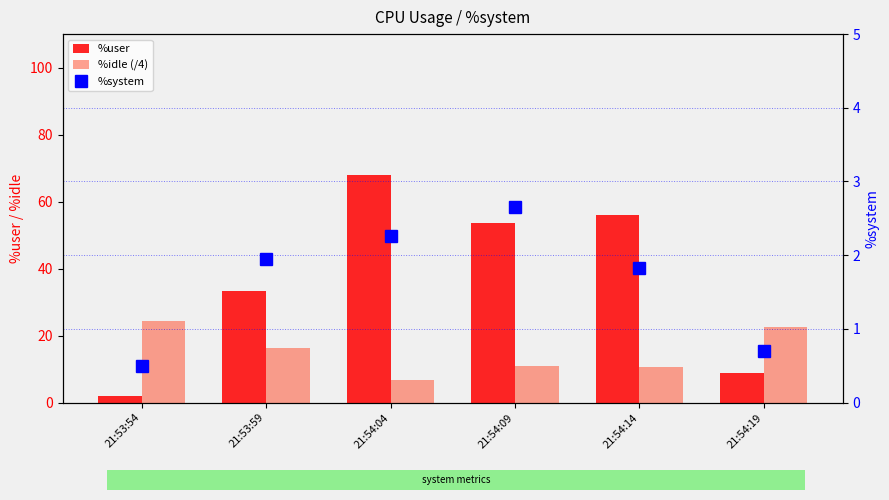

True or false: %idle (/4) has a value of 38.3 at 21:54:19.

False